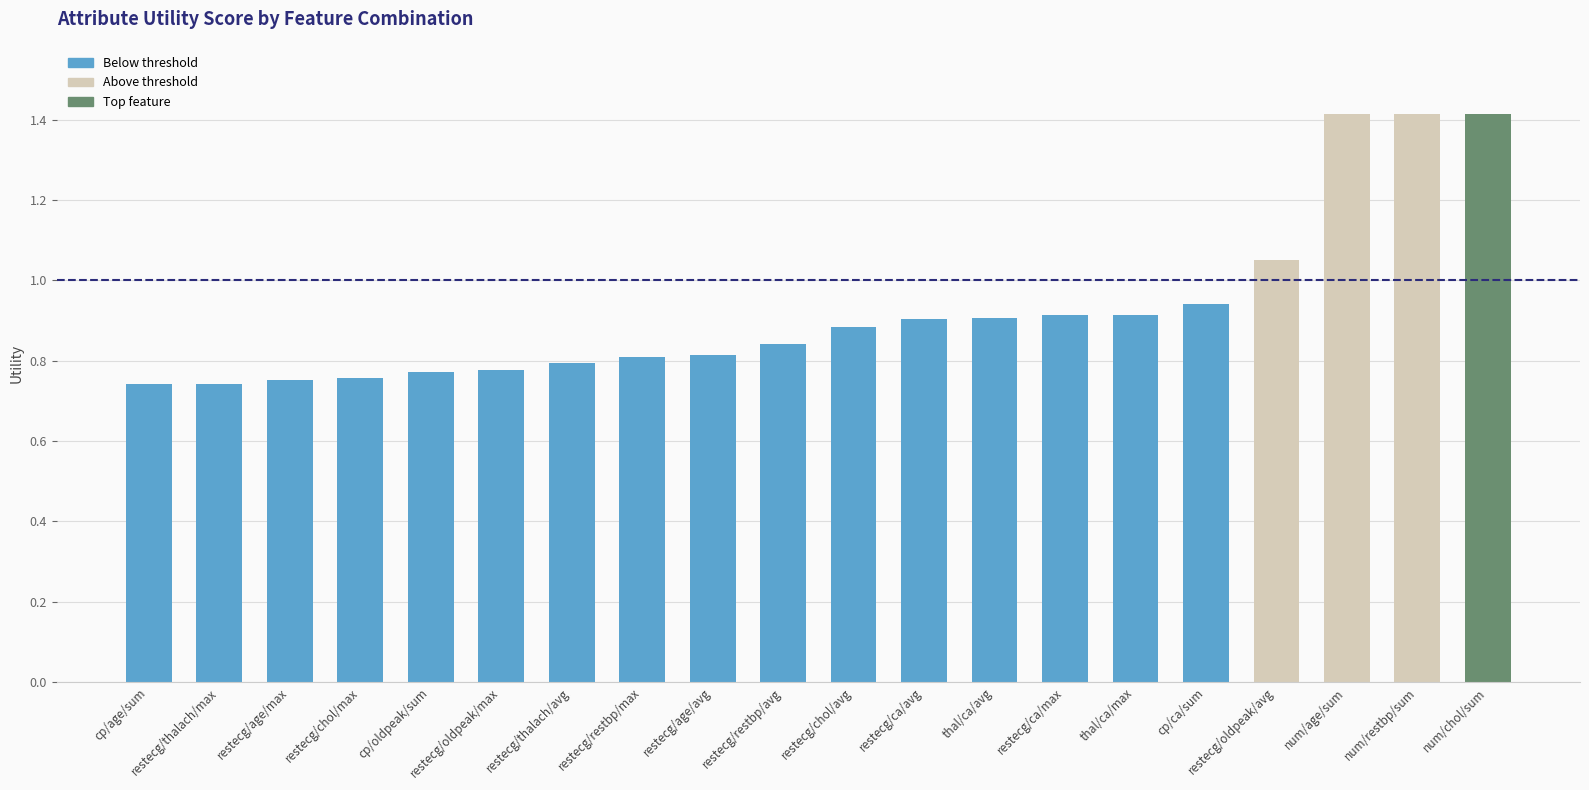

The value at num/age/sum is 1.4. True or false?

True